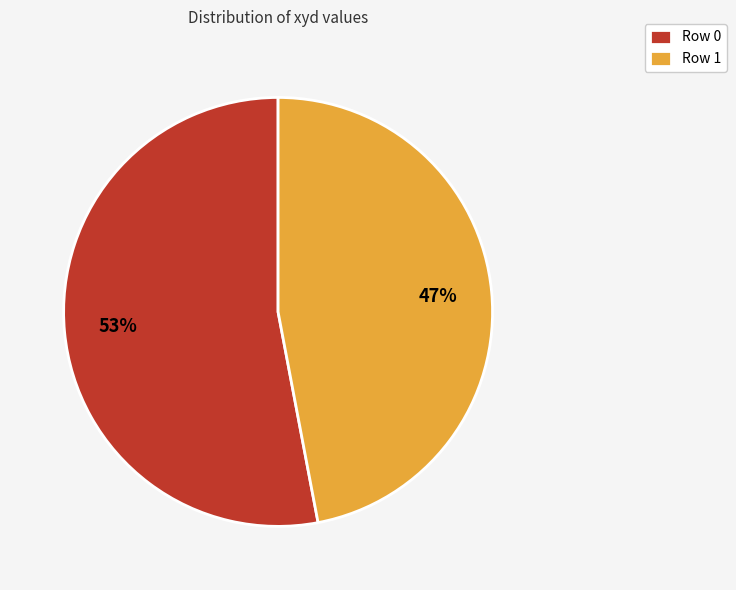

Which category has the biggest portion of the pie?

Row 0